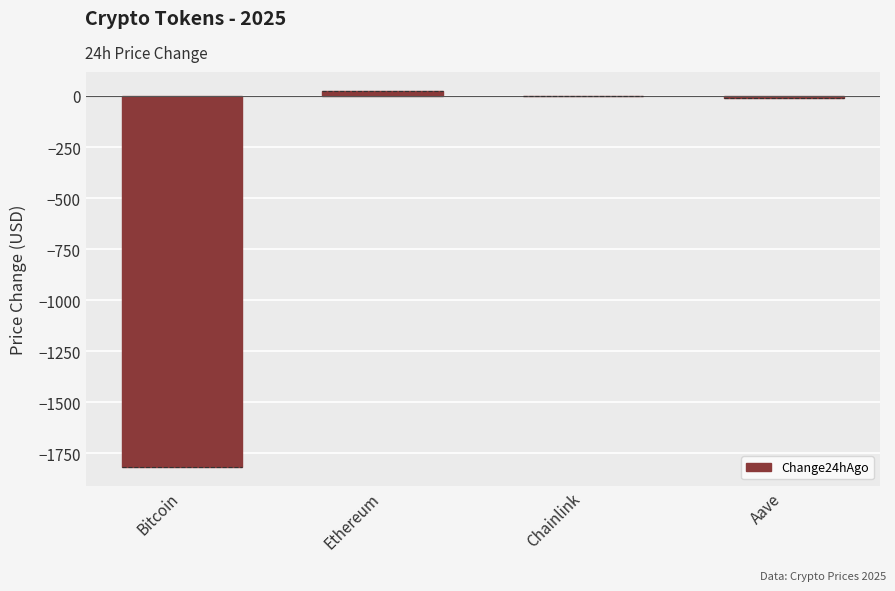

Reading right to left, what are all the values shown in this chart?

Aave=-9.9	Chainlink=-0.1	Ethereum=25.4	Bitcoin=-1816.0